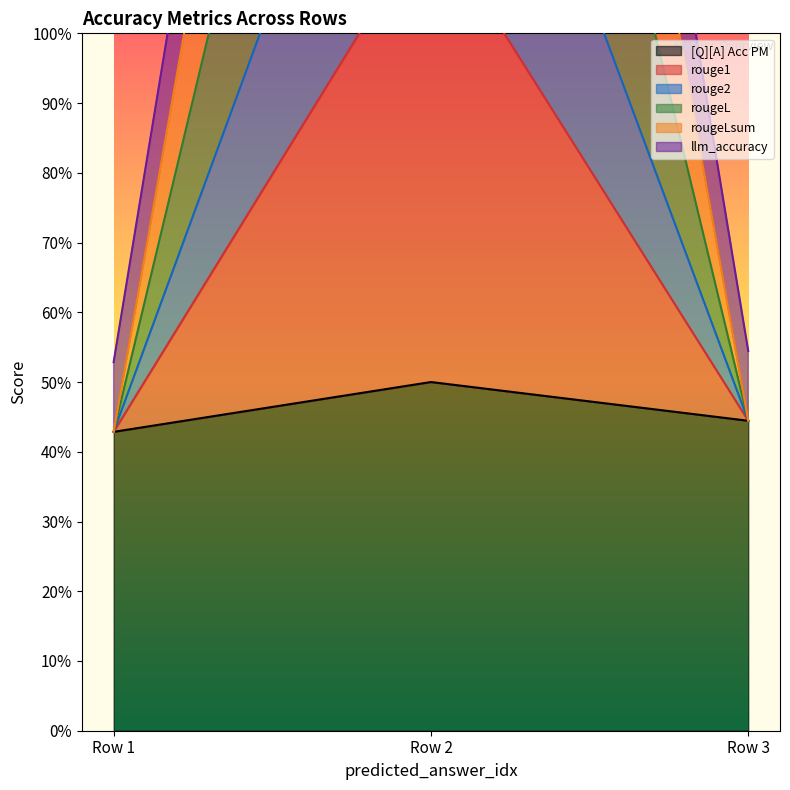

What is the difference between the highest and lowest values at 0?

0.1